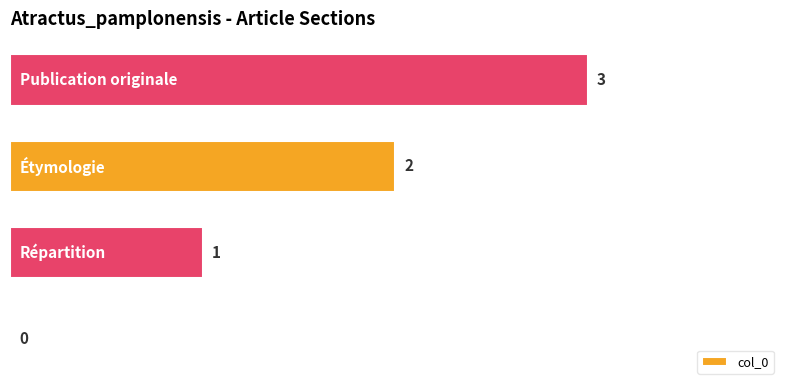

What is the greatest value displayed?

3